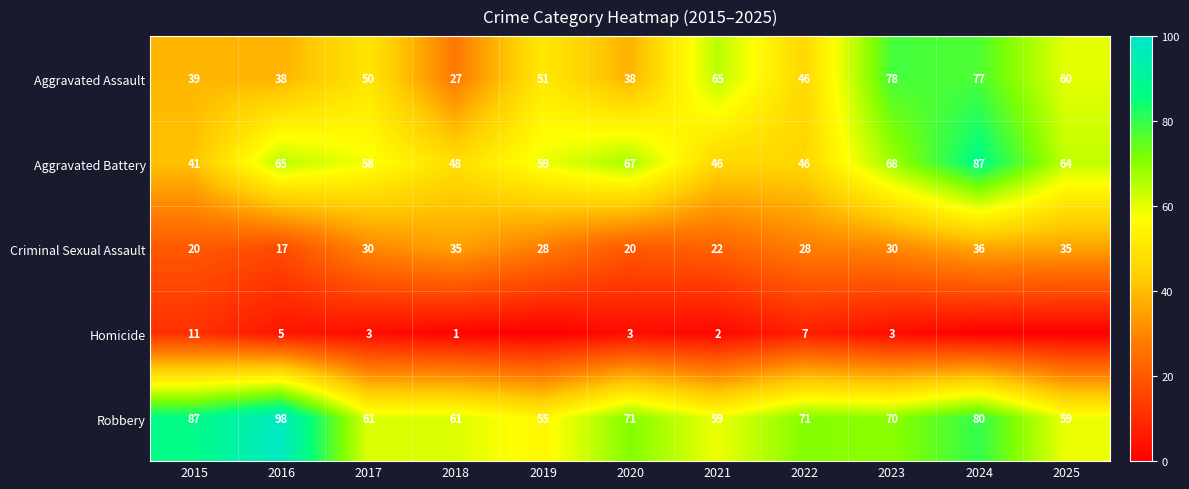

What is the highest value of the Aggravated Assault series?

78